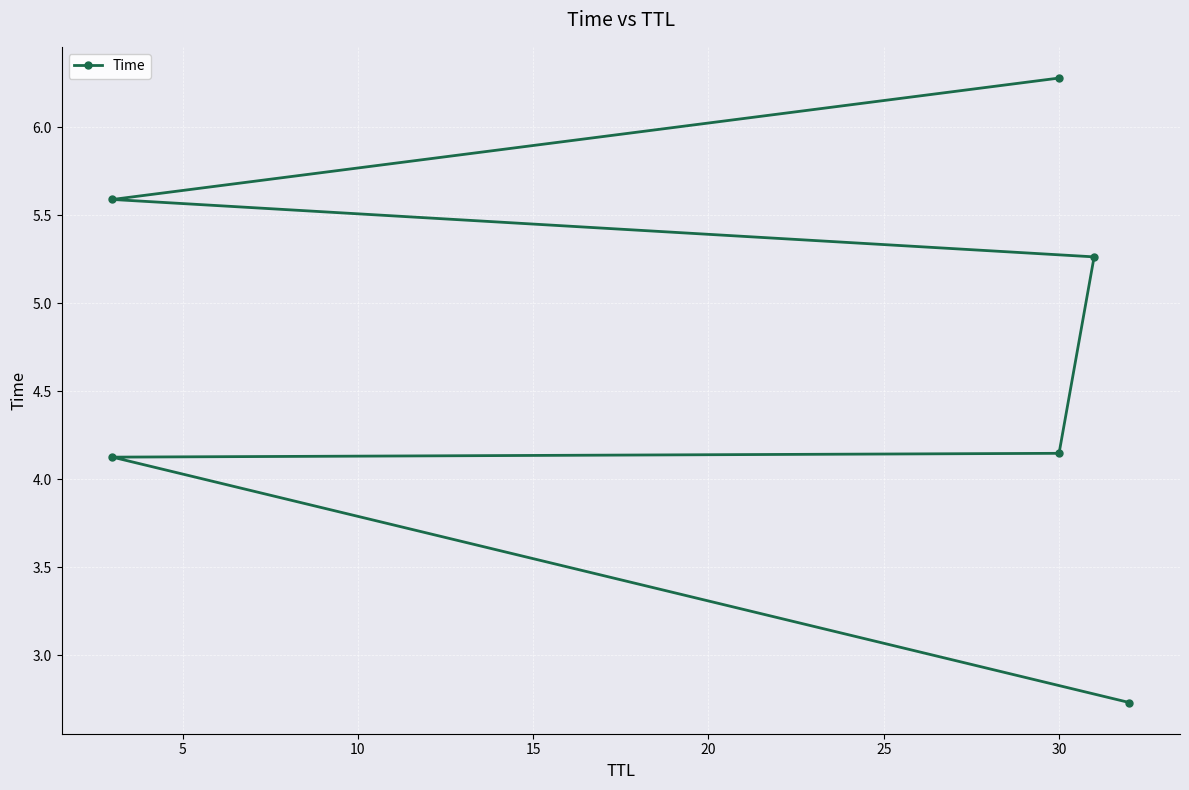

What is the difference between the values at 10 and 20?

1.4